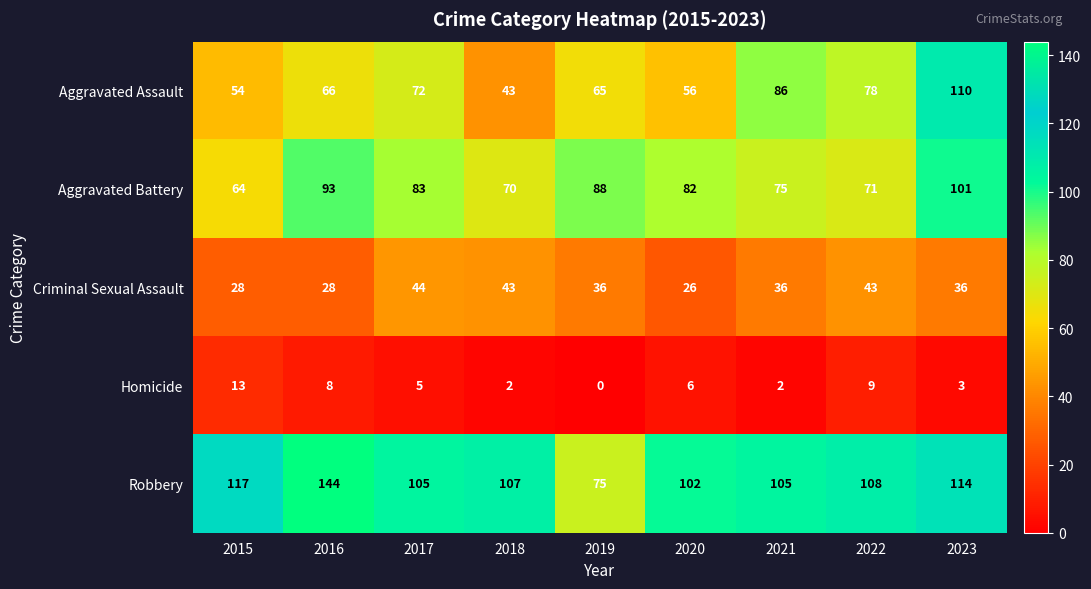

What is the difference between the highest and lowest values at 2016?

136